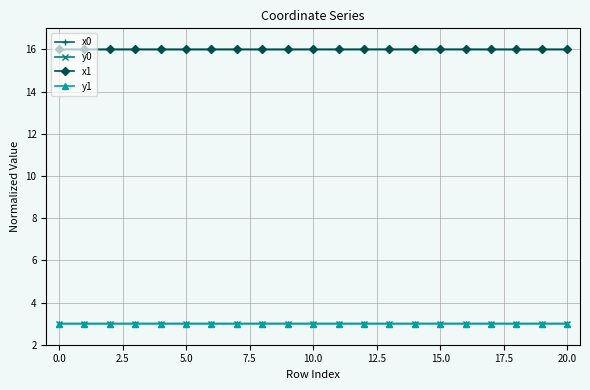

What is the maximum value for x1?

16.0